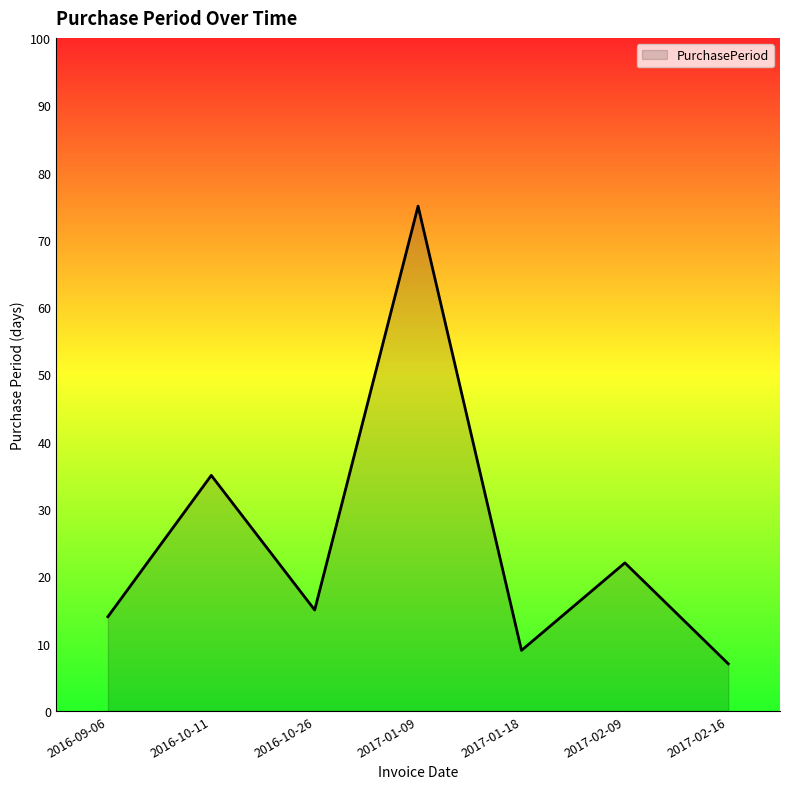

What is the average value?

25